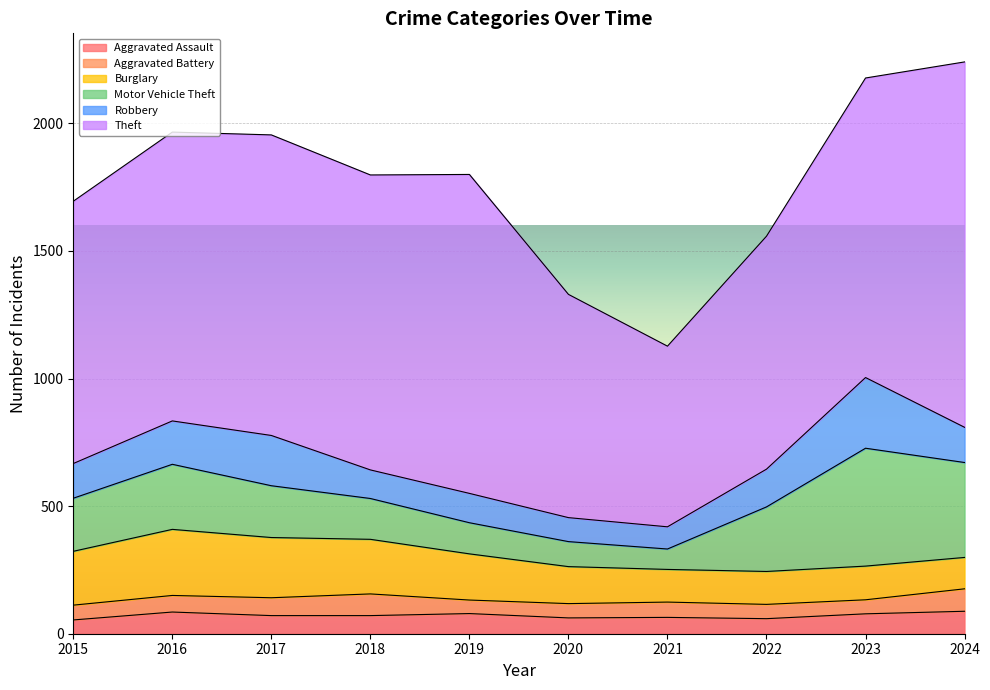

Which has a higher value, 2016 or 2015?

2016